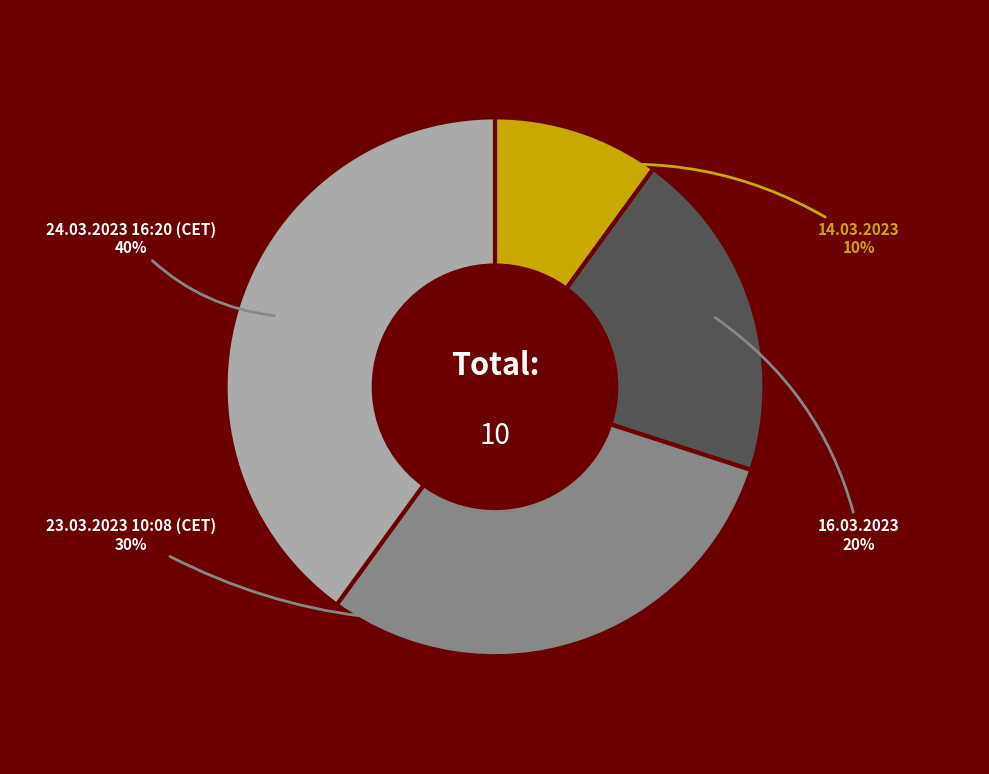

Which slice is the smallest?

14.03.2023